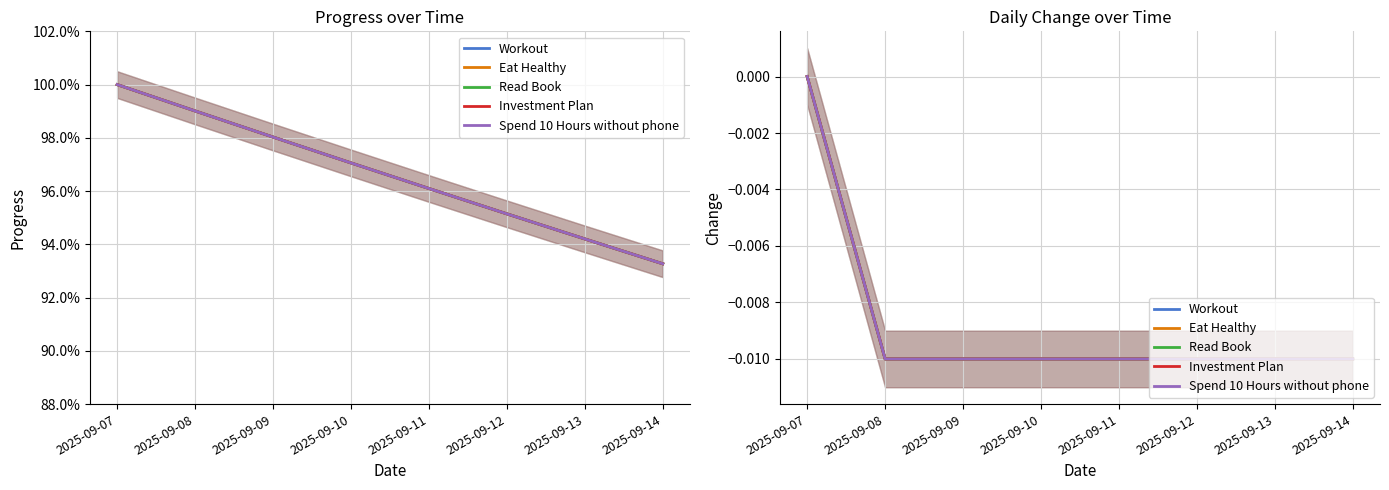

True or false: Workout and Read Book cross at least once.

False